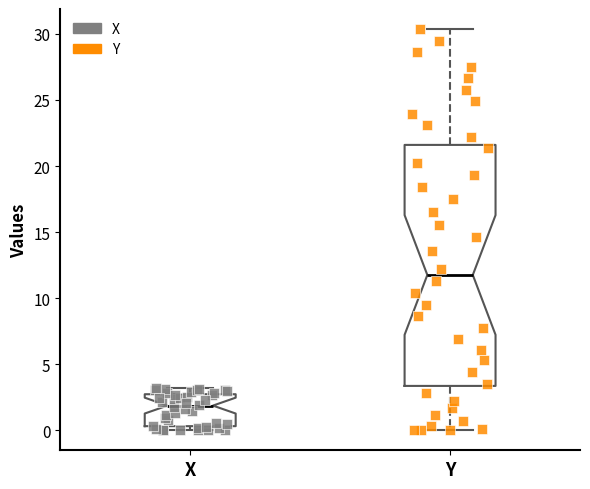

Comparing the boxes themselves (not the whiskers), which one is the tallest?

Y